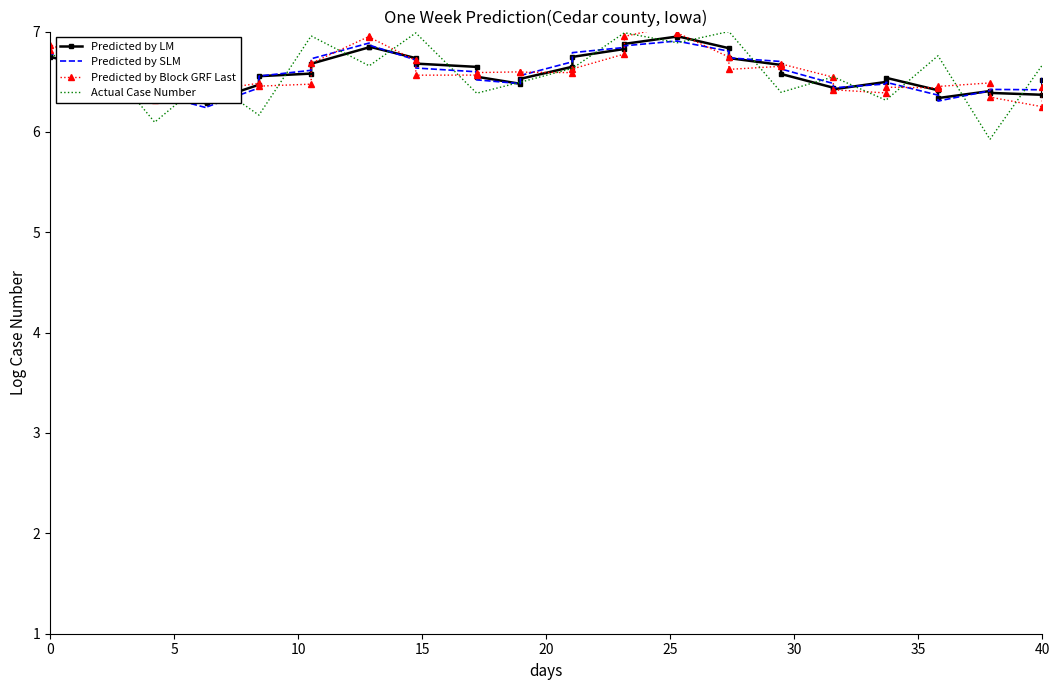

What is the maximum value for Actual Case Number?

7.0